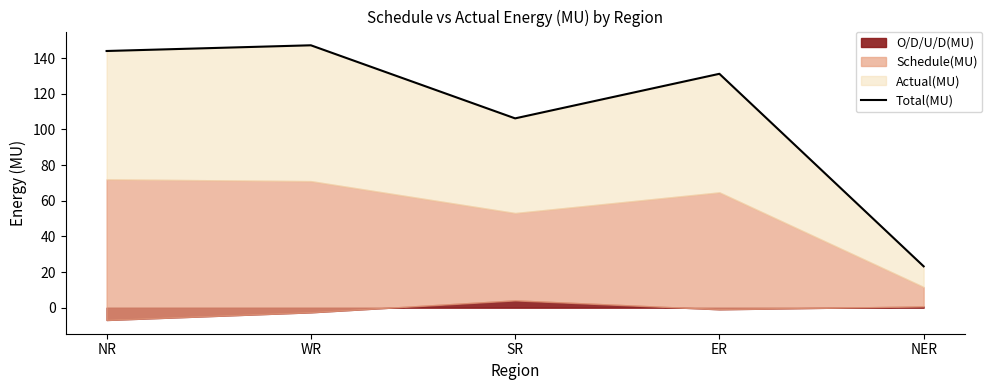

What is the greatest value displayed?

147.2